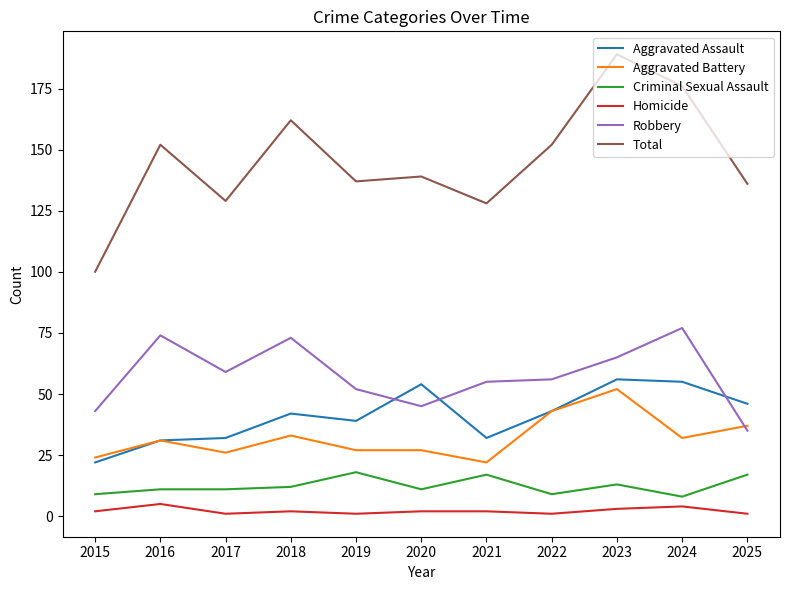

Read the Robbery value at 2021.

55